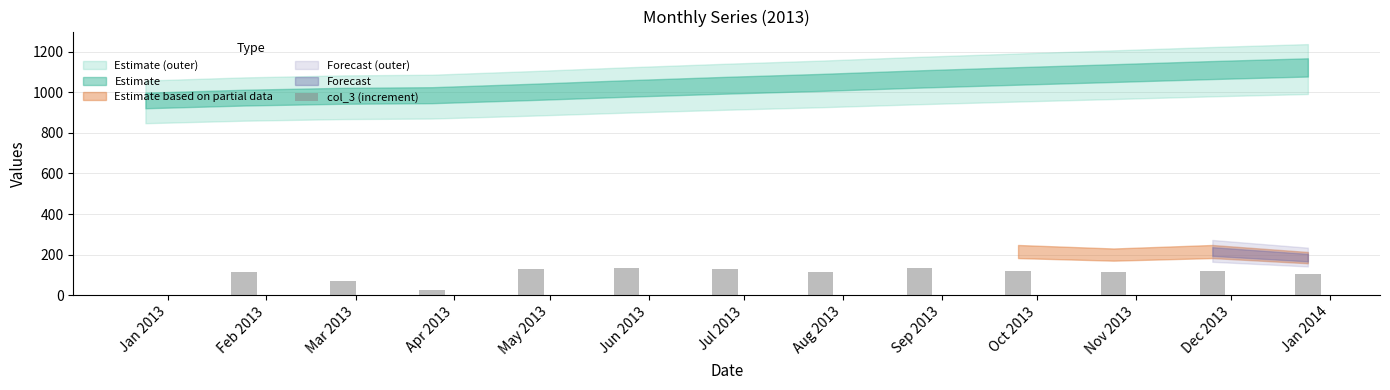

What is the ratio of the value at Sep 2013 to the value at Jun 2013?

1.0